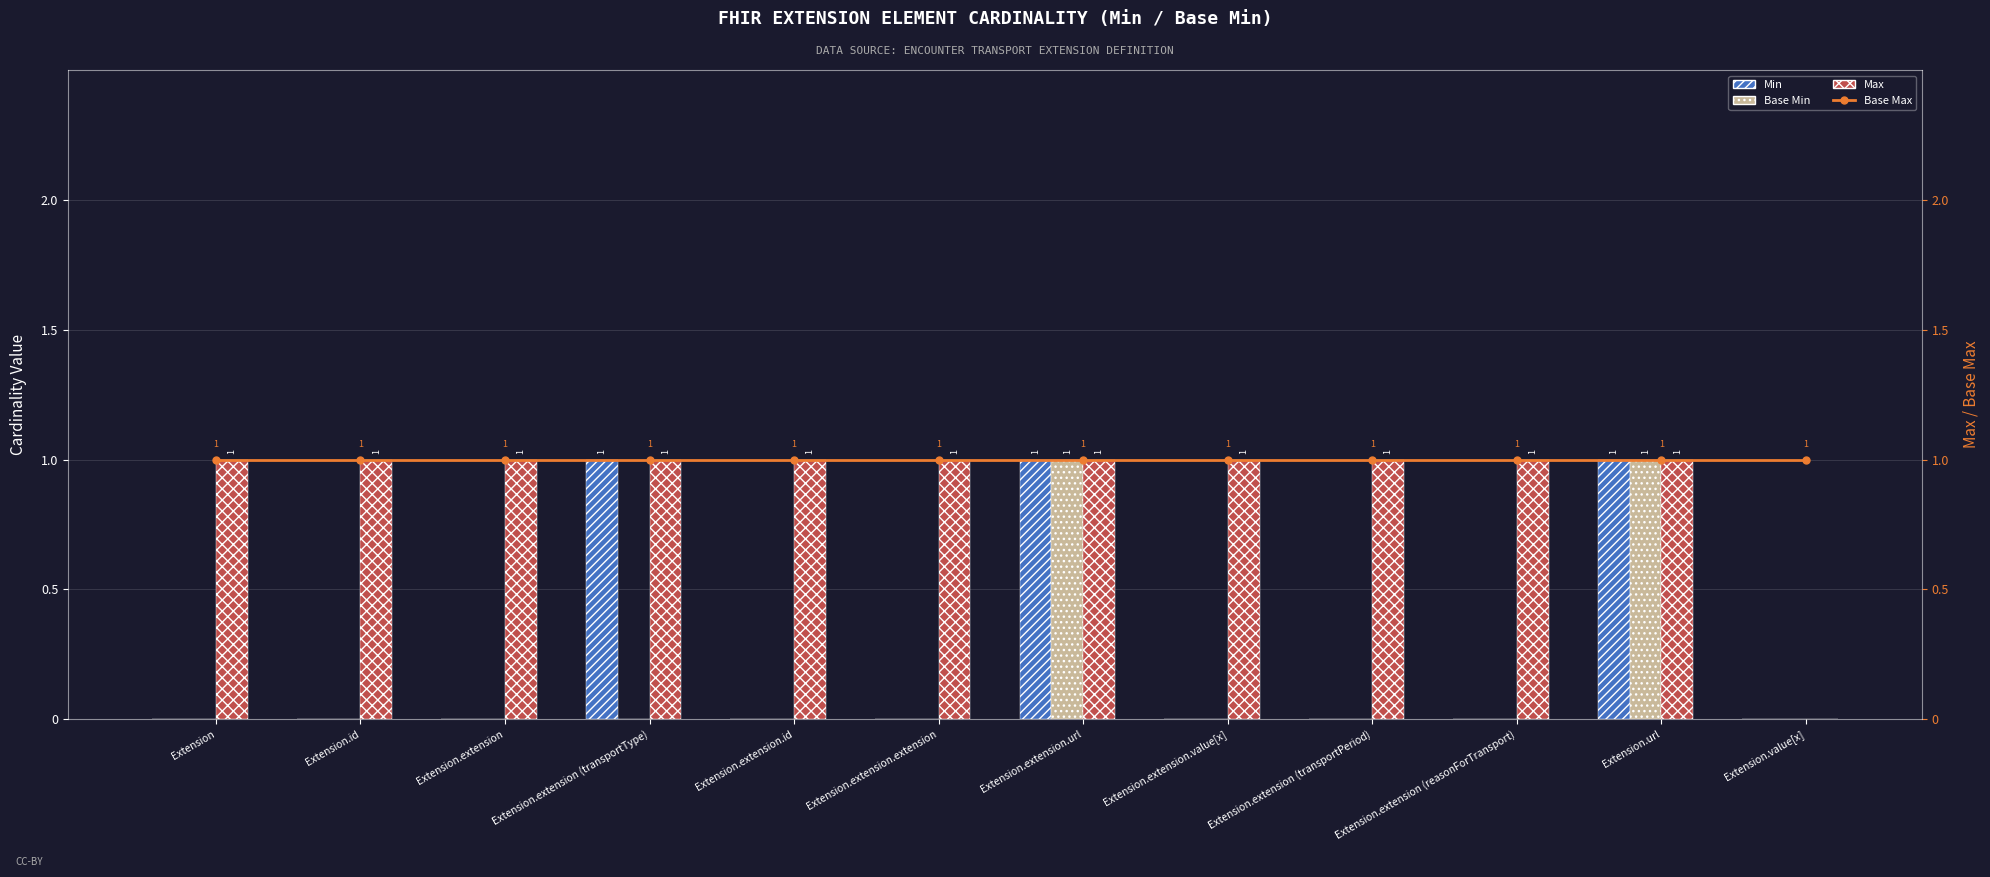

The Max series shows 0 at Extension.extension (transportType). True or false?

False